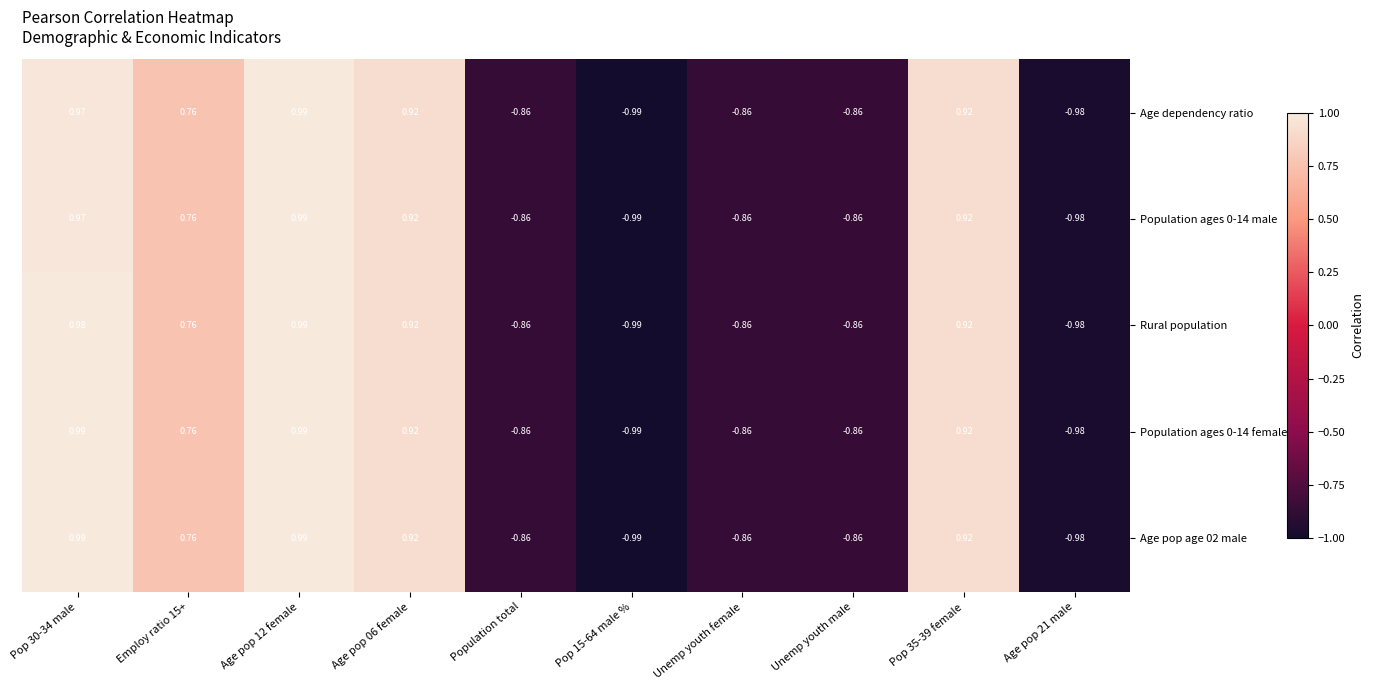

Reading left to right, extract all data points from this chart.

Age dependency ratio: Pop 30-34 male=1.0	Employ ratio 15+=0.8	Age pop 12 female=1.0	Age pop 06 female=0.9	Population total=-0.9	Pop 15-64 male %=-1.0	Unemp youth female=-0.9	Unemp youth male=-0.9	Pop 35-39 female=0.9	Age pop 21 male=-1.0
Population ages 0-14 male: Pop 30-34 male=1.0	Employ ratio 15+=0.8	Age pop 12 female=1.0	Age pop 06 female=0.9	Population total=-0.9	Pop 15-64 male %=-1.0	Unemp youth female=-0.9	Unemp youth male=-0.9	Pop 35-39 female=0.9	Age pop 21 male=-1.0
Rural population: Pop 30-34 male=1.0	Employ ratio 15+=0.8	Age pop 12 female=1.0	Age pop 06 female=0.9	Population total=-0.9	Pop 15-64 male %=-1.0	Unemp youth female=-0.9	Unemp youth male=-0.9	Pop 35-39 female=0.9	Age pop 21 male=-1.0
Population ages 0-14 female: Pop 30-34 male=1.0	Employ ratio 15+=0.8	Age pop 12 female=1.0	Age pop 06 female=0.9	Population total=-0.9	Pop 15-64 male %=-1.0	Unemp youth female=-0.9	Unemp youth male=-0.9	Pop 35-39 female=0.9	Age pop 21 male=-1.0
Age pop age 02 male: Pop 30-34 male=1.0	Employ ratio 15+=0.8	Age pop 12 female=1.0	Age pop 06 female=0.9	Population total=-0.9	Pop 15-64 male %=-1.0	Unemp youth female=-0.9	Unemp youth male=-0.9	Pop 35-39 female=0.9	Age pop 21 male=-1.0